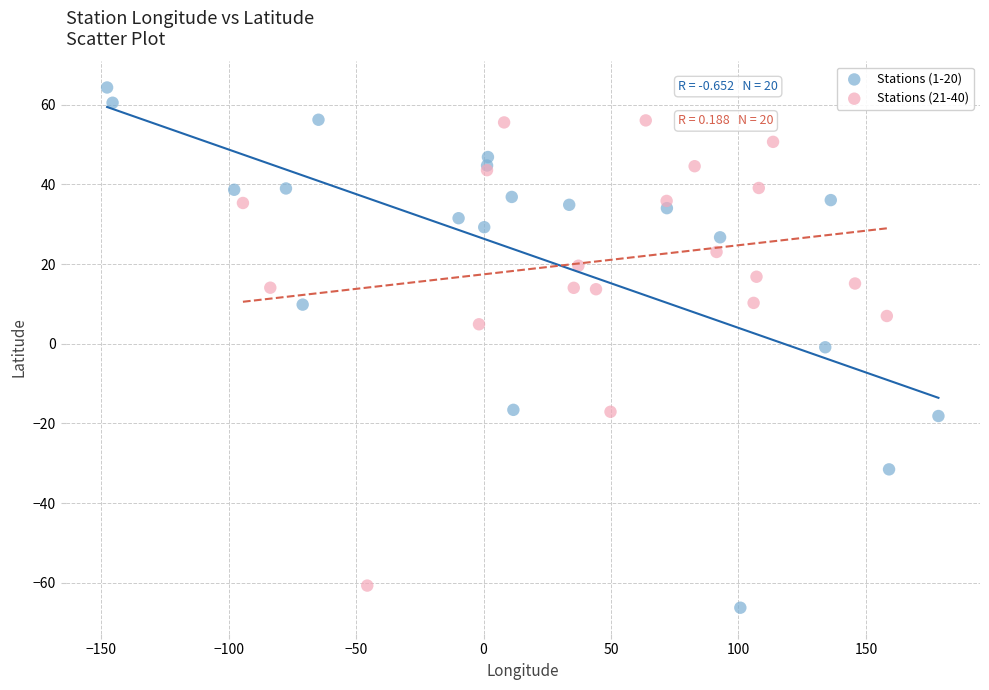

Which series has the largest Y range (max minus min)?

Stations (1-20)